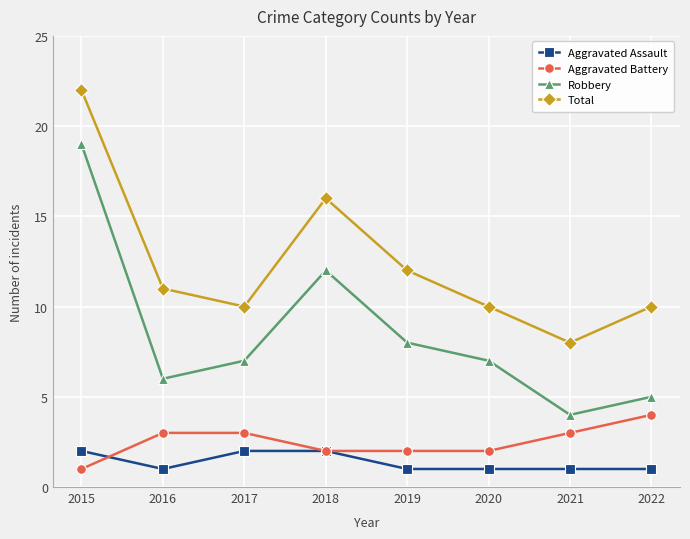

List the series in order of their peak value, lowest first.

Aggravated Assault, Aggravated Battery, Robbery, Total